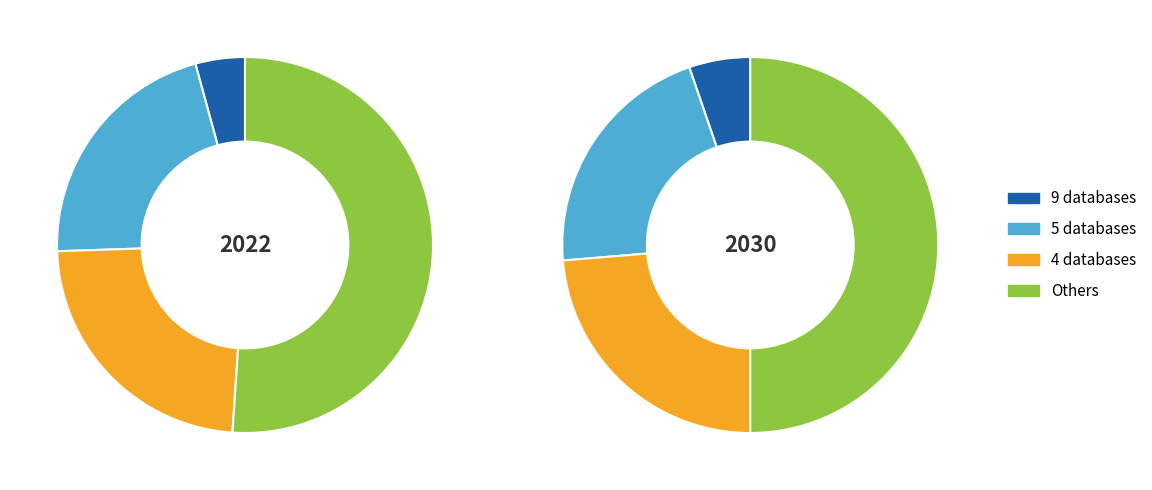

To the nearest percent, what percentage of the pie is Db_count_4?

23%